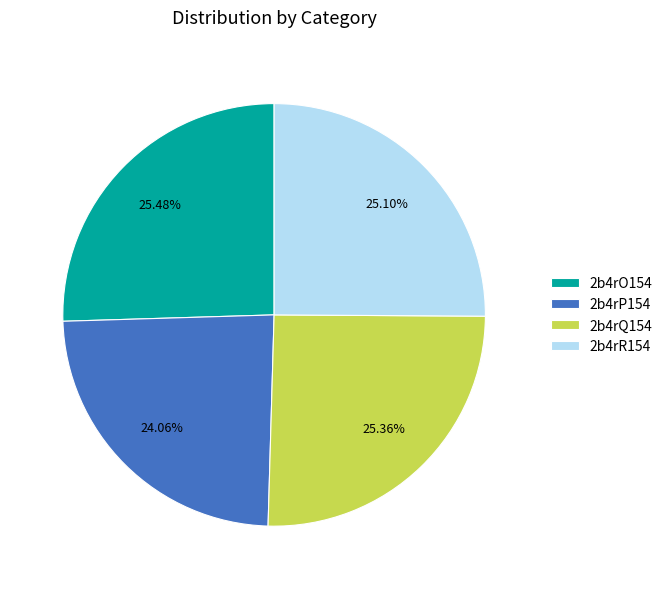

To the nearest percent, what portion does 2b4rO154 represent?

25%